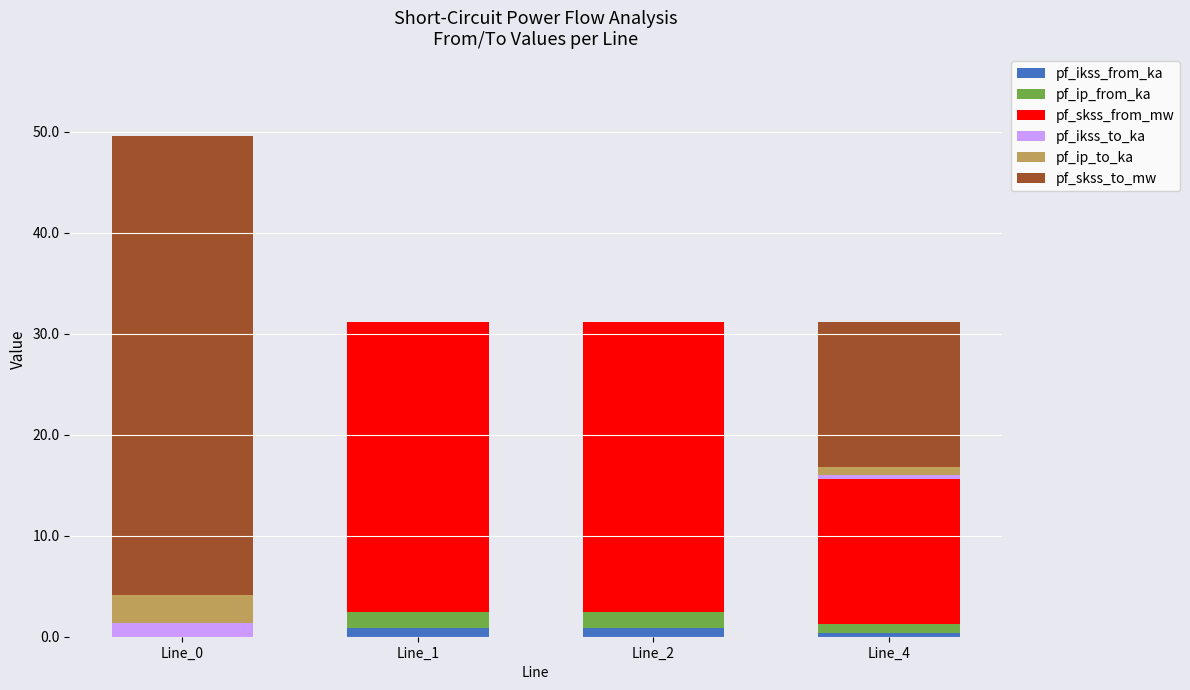

Is it true that pf_ikss_from_ka equals 0.8 at Line_2?

True